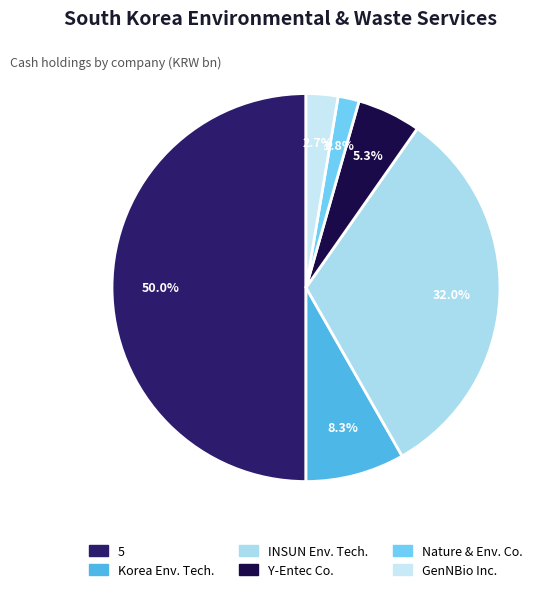

To the nearest percent, what is the difference between the largest and smallest slice percentages?

48%